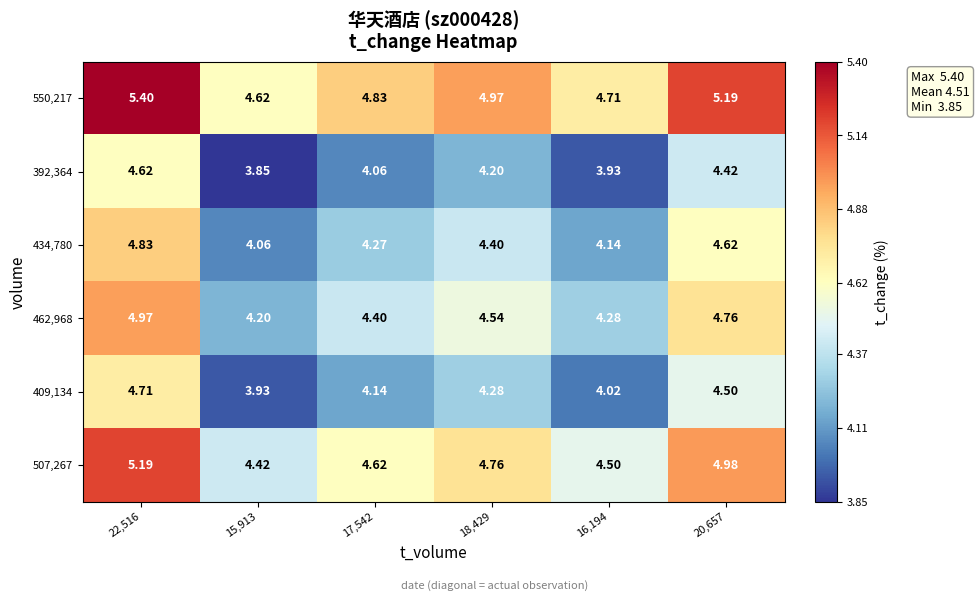

List the series in order of their peak value, highest first.

550,217, 507,267, 462,968, 434,780, 409,134, 392,364